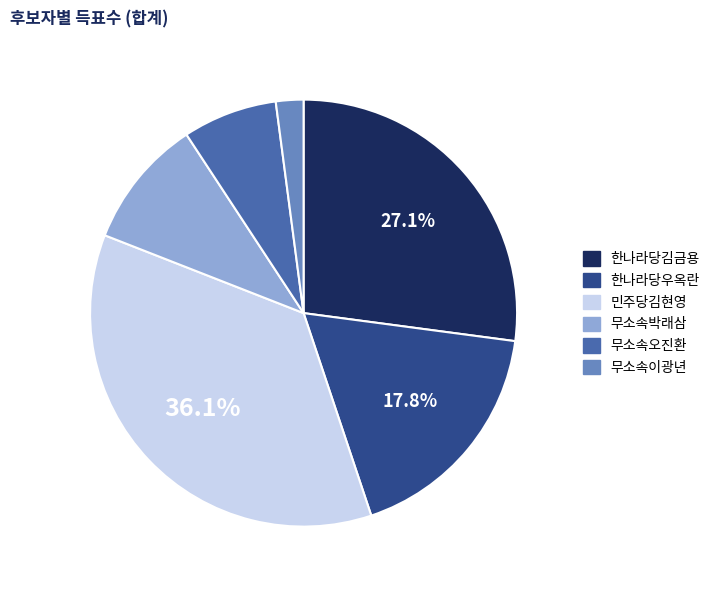

To the nearest percent, what percentage of the pie is 무소속이광년?

2%